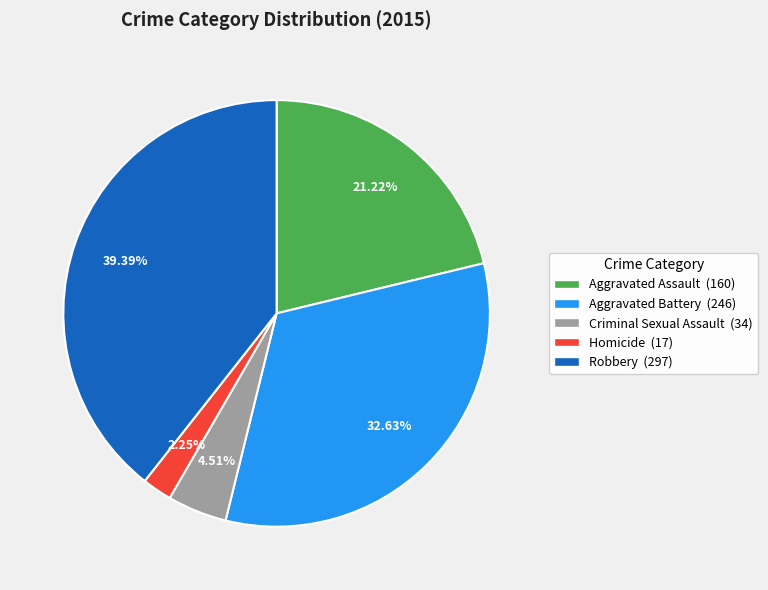

Is it true that Aggravated Assault is 16% of the pie?

False